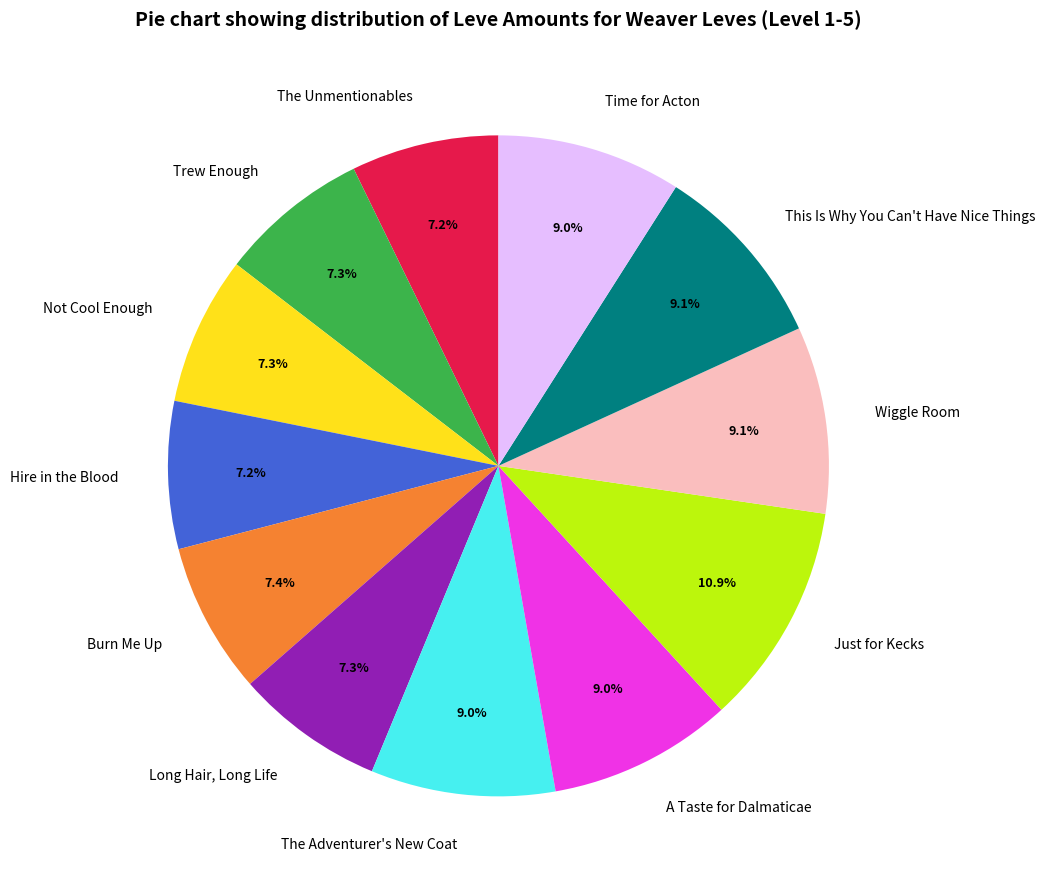

How many slices are in this pie chart?

12